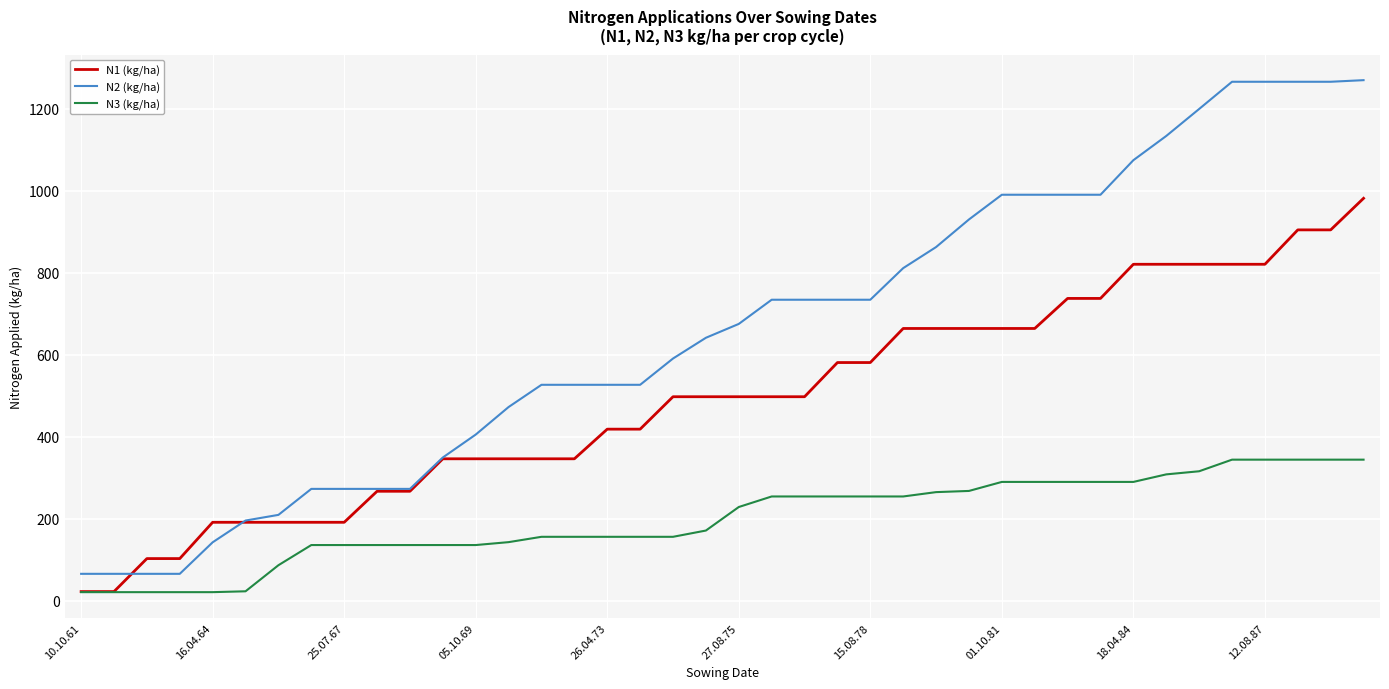

Which series has the largest total across all categories?

N2 (kg/ha)